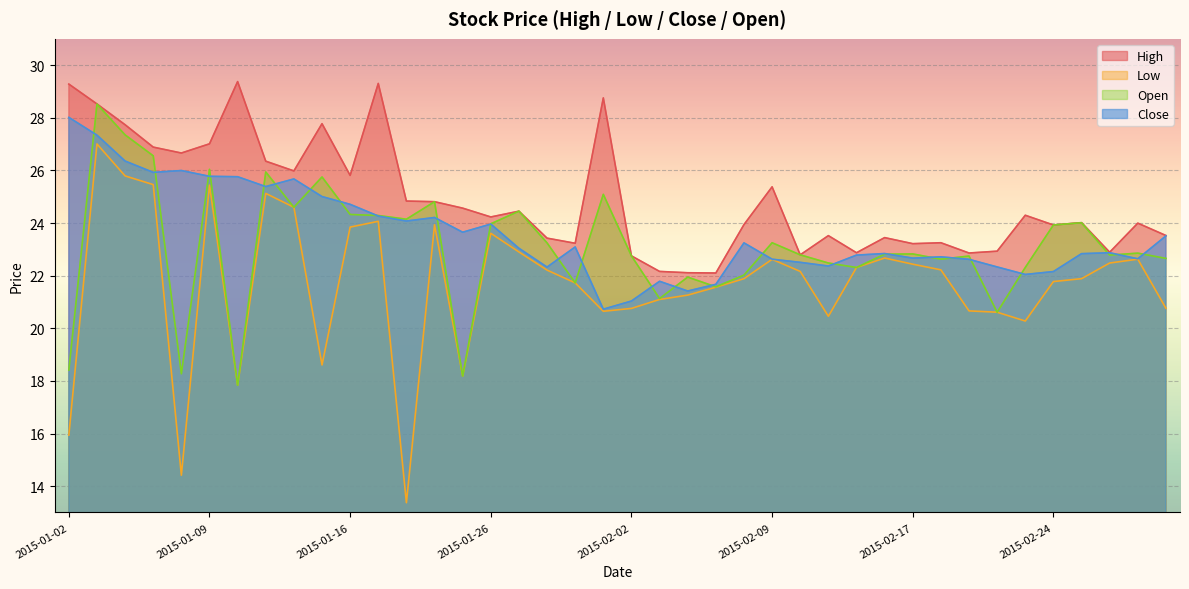

In high, how many points are higher than both neighbors (excluding endpoints)?

12